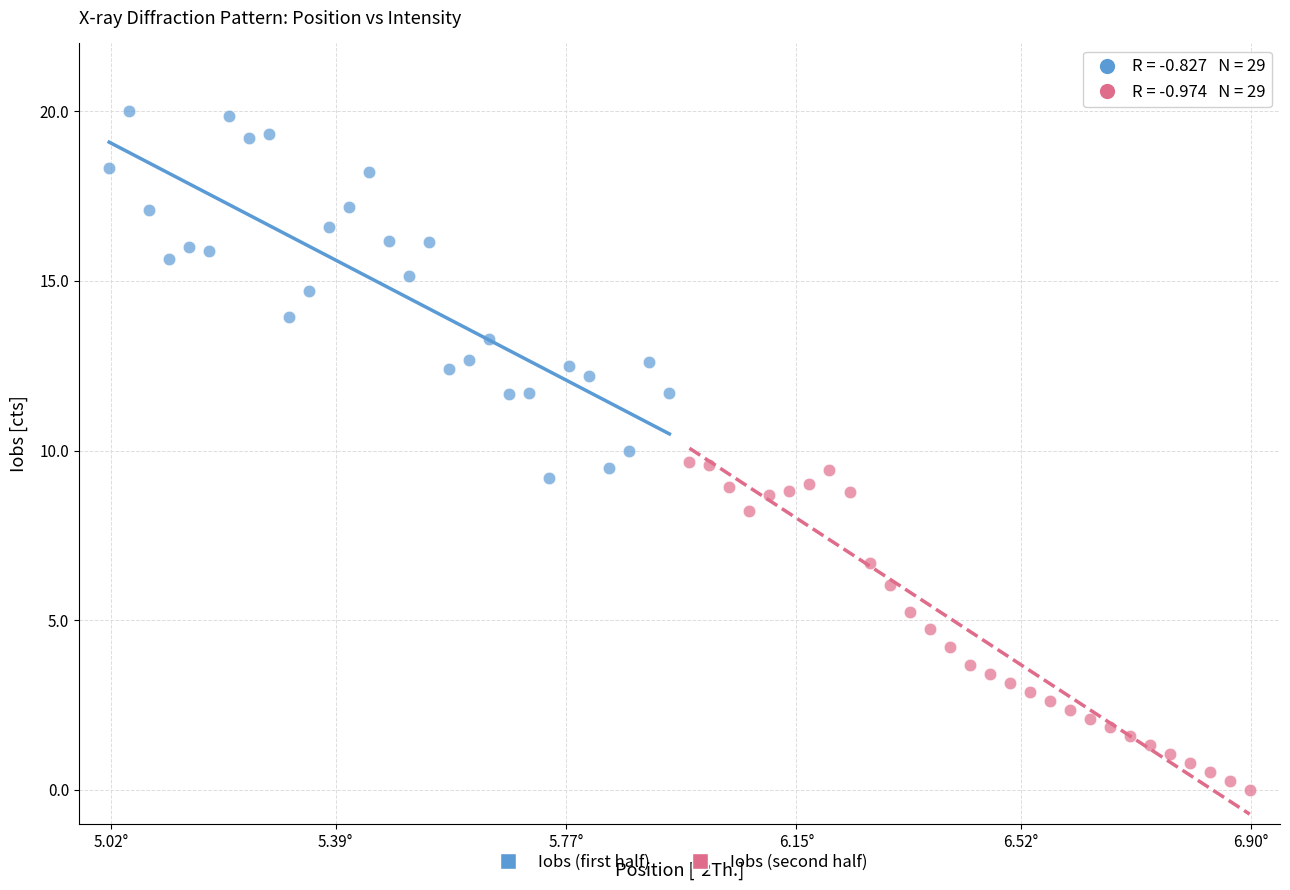

What are all the series names shown in the legend?

Iobs (first half), Iobs (second half)